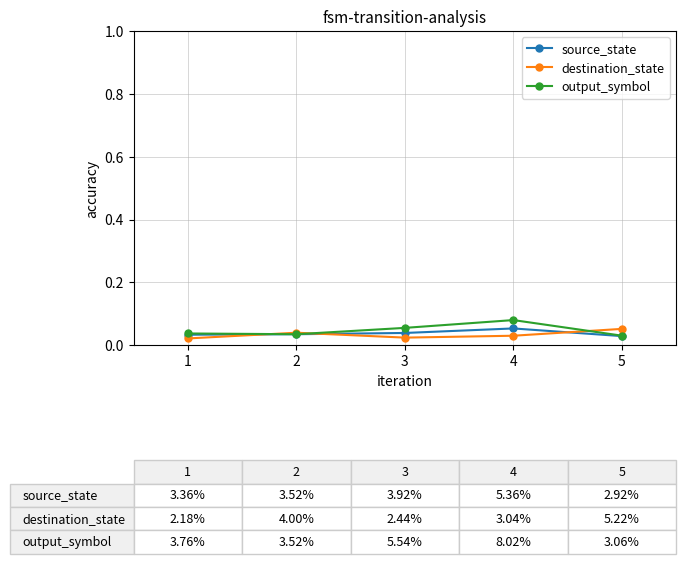

Is this an area chart (filled region under the line)?

No